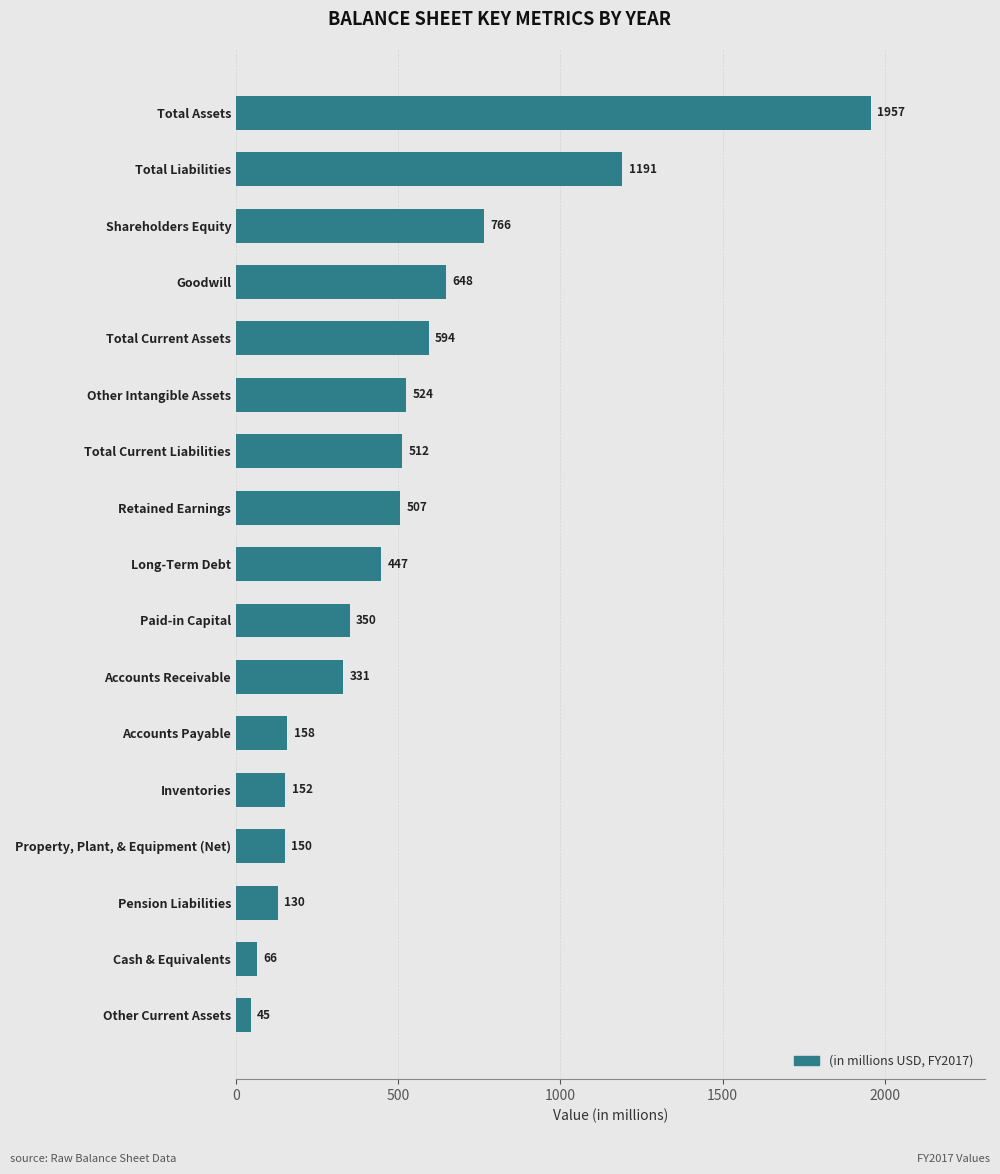

Approximately how many times larger is the value at Retained Earnings compared to Total Current Assets?

0.9